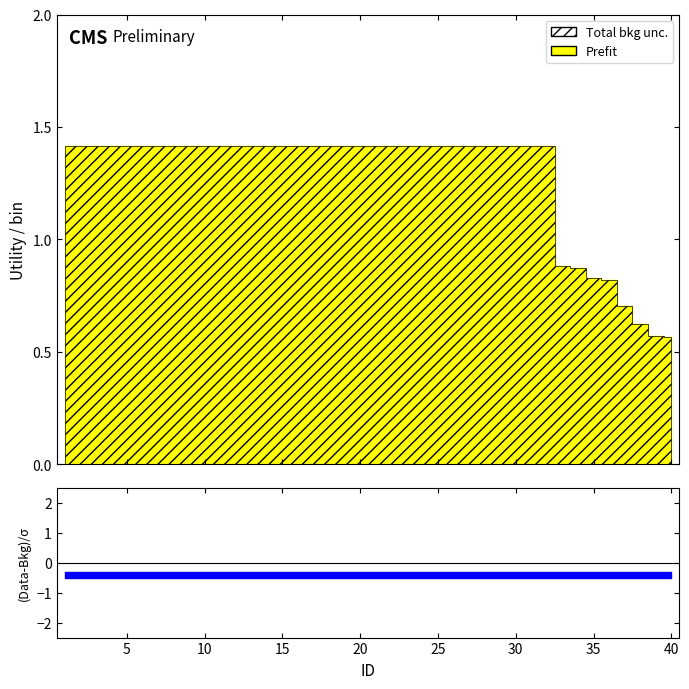

Which series changed the most between 25 and 39?

Prefit